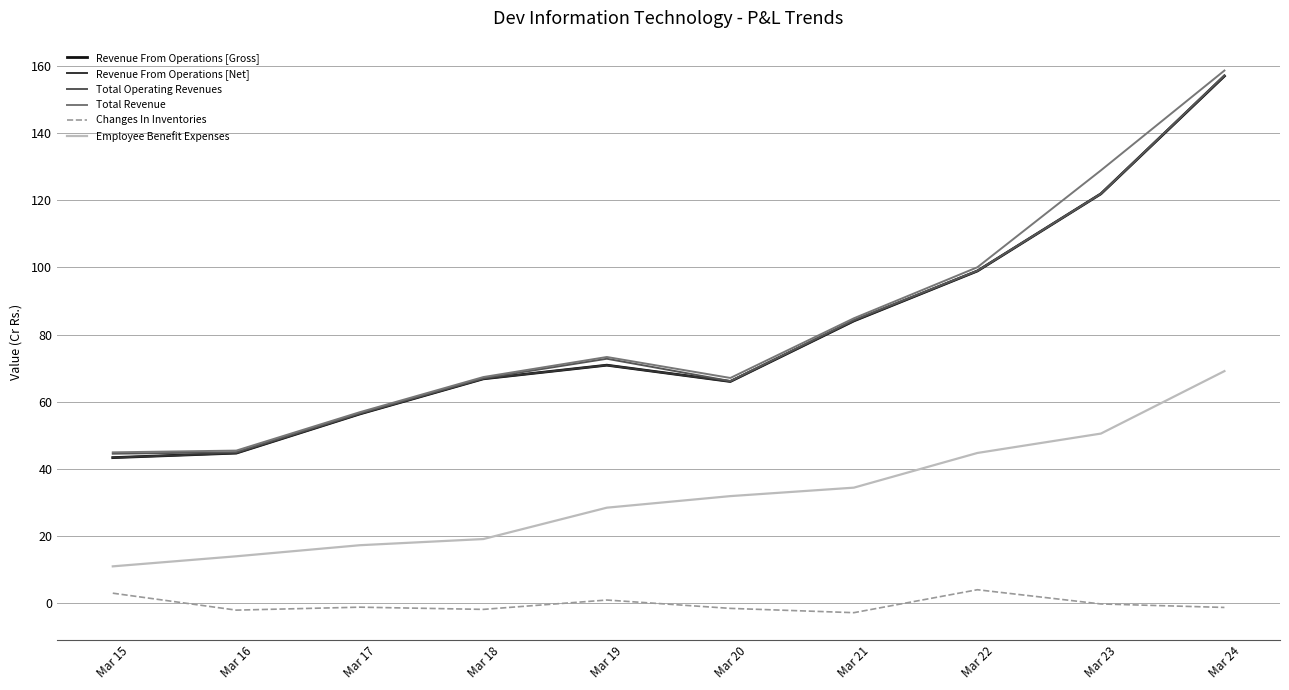

Reading left to right, transcribe all the data shown in this chart.

Revenue From Operations [Gross]: Mar 15=43.3	Mar 16=44.7	Mar 17=56.3	Mar 18=66.8	Mar 19=70.9	Mar 20=66.0	Mar 21=84.1	Mar 22=99.0	Mar 23=122.0	Mar 24=157.1
Revenue From Operations [Net]: Mar 15=43.3	Mar 16=44.7	Mar 17=56.3	Mar 18=66.8	Mar 19=70.9	Mar 20=66.0	Mar 21=84.1	Mar 22=99.0	Mar 23=122.0	Mar 24=157.1
Total Operating Revenues: Mar 15=44.5	Mar 16=44.9	Mar 17=56.5	Mar 18=67.0	Mar 19=72.8	Mar 20=66.1	Mar 21=84.3	Mar 22=99.0	Mar 23=122.0	Mar 24=157.3
Total Revenue: Mar 15=44.9	Mar 16=45.4	Mar 17=56.9	Mar 18=67.3	Mar 19=73.3	Mar 20=67.1	Mar 21=84.8	Mar 22=100.1	Mar 23=128.9	Mar 24=158.7
Changes In Inventories: Mar 15=2.9	Mar 16=-2.1	Mar 17=-1.3	Mar 18=-1.9	Mar 19=0.9	Mar 20=-1.6	Mar 21=-2.9	Mar 22=3.9	Mar 23=-0.3	Mar 24=-1.4
Employee Benefit Expenses: Mar 15=10.9	Mar 16=13.9	Mar 17=17.2	Mar 18=19.0	Mar 19=28.4	Mar 20=31.8	Mar 21=34.4	Mar 22=44.7	Mar 23=50.5	Mar 24=69.1